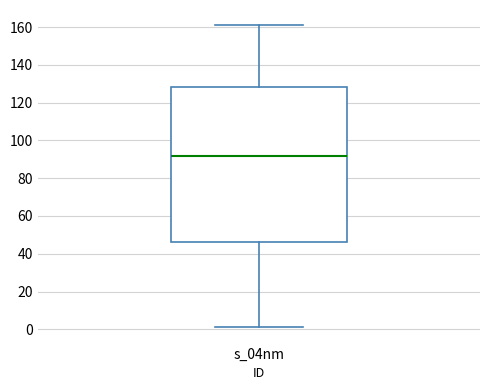

Where is the lower edge of the box for s_04nm on the y-axis? The values are not printed on the chart, so give them approximately, as read against the axis.

46